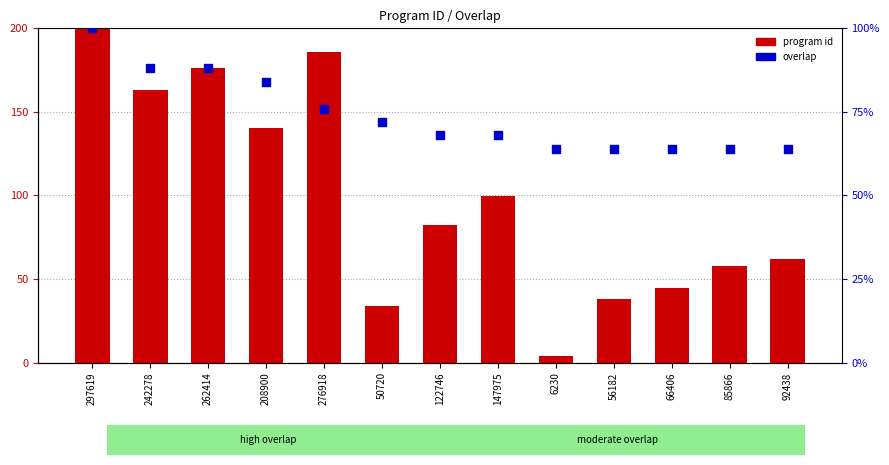

What is the total value across all series at 56182?

101.8